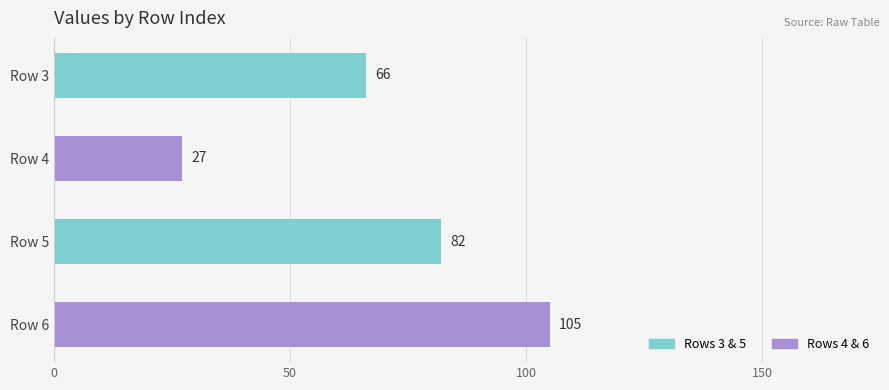

What is the ratio of the value at Row 6 to the value at Row 4?

3.9